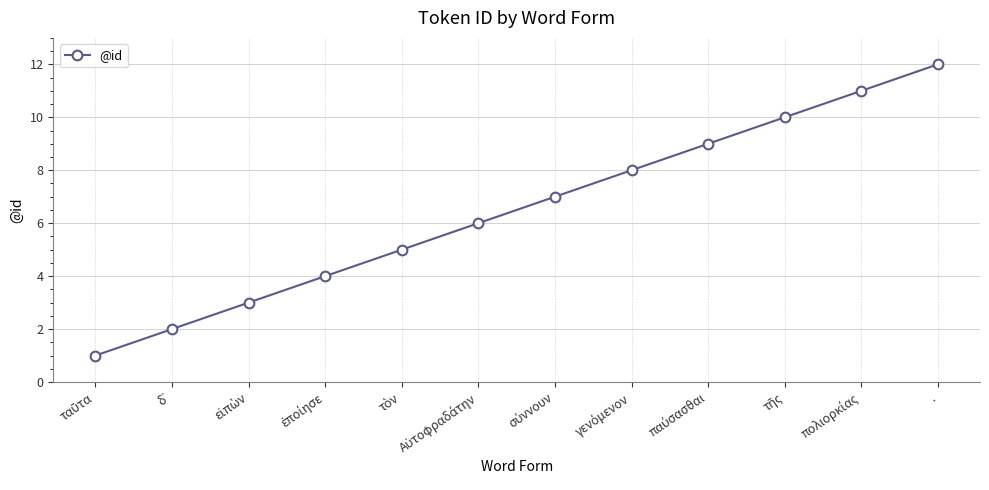

What position from the left is .?

12